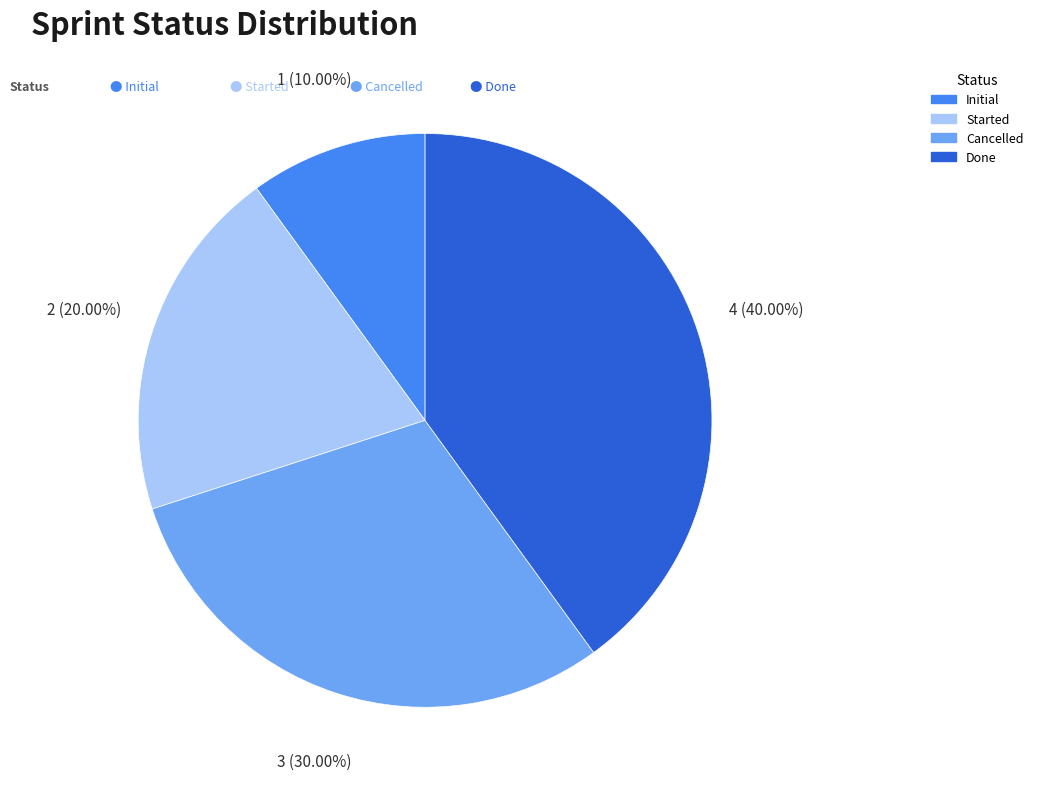

Between Done and Started, which is larger?

Done